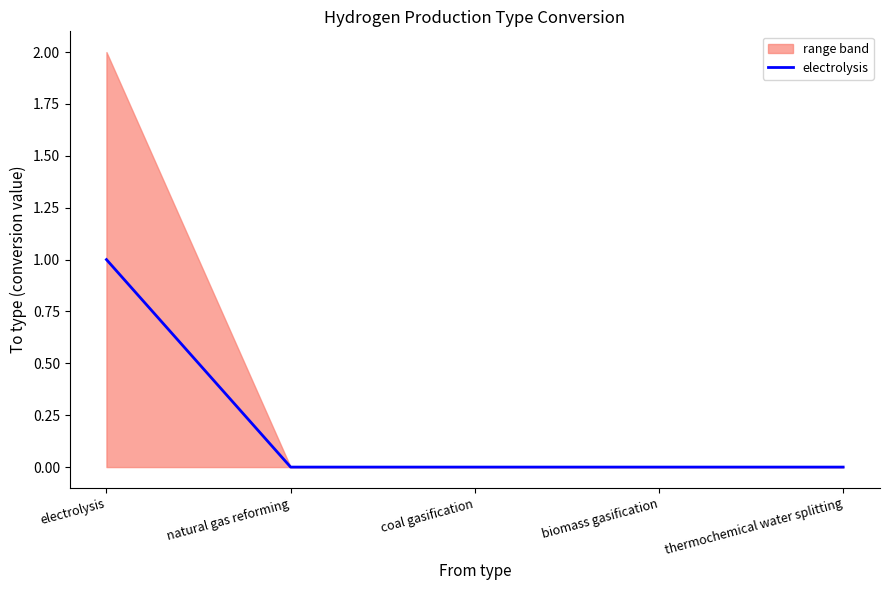

Does the chart have visible grid lines?

No